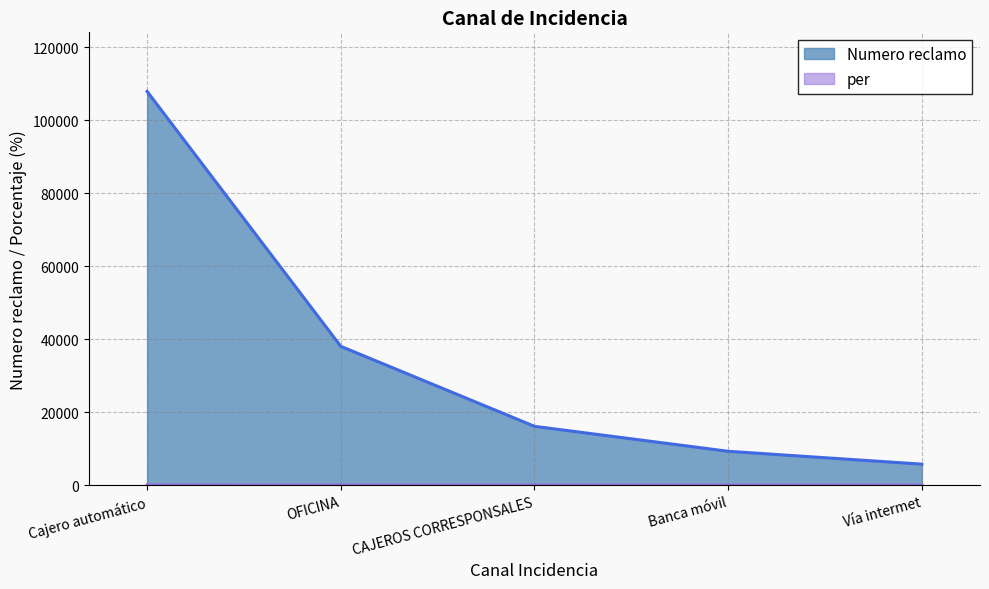

What are all the series names shown in the legend?

Numero reclamo, per